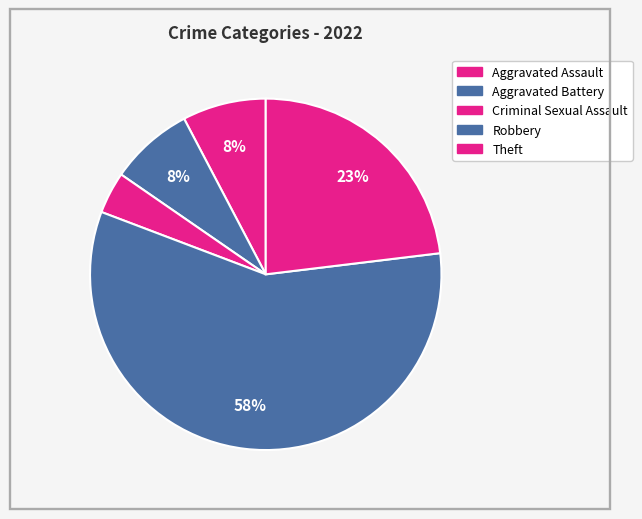

How many slices are in this pie chart?

5